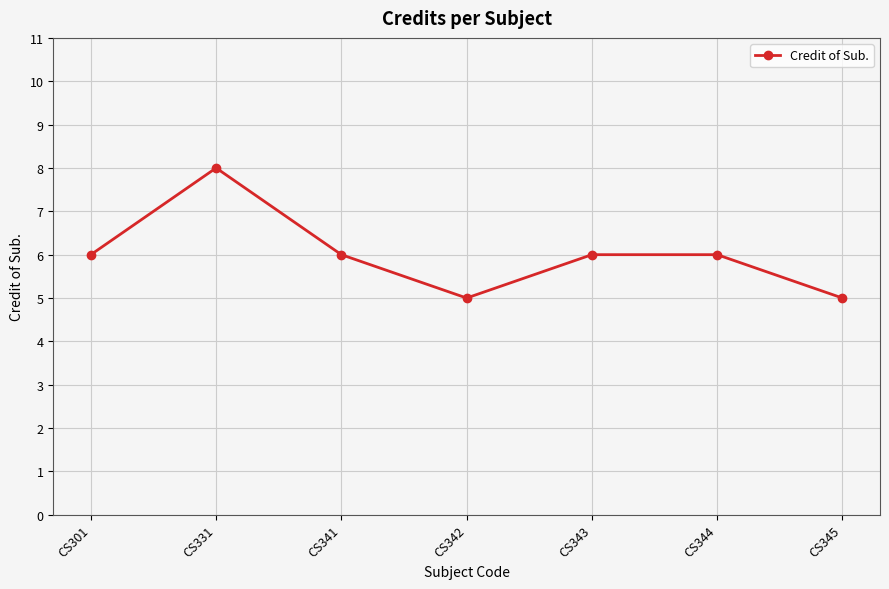

What is the difference between the second highest and second lowest values?

1